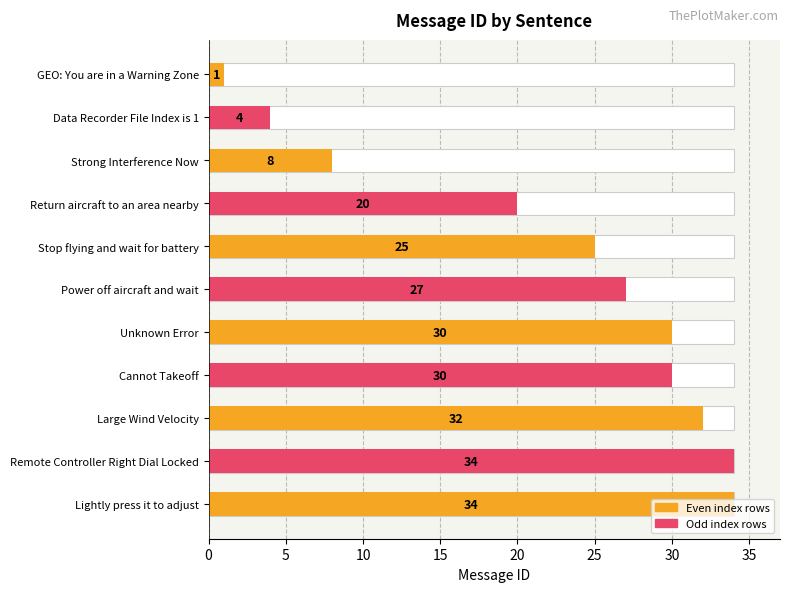

What is the value of the 6th bar from the left?

27